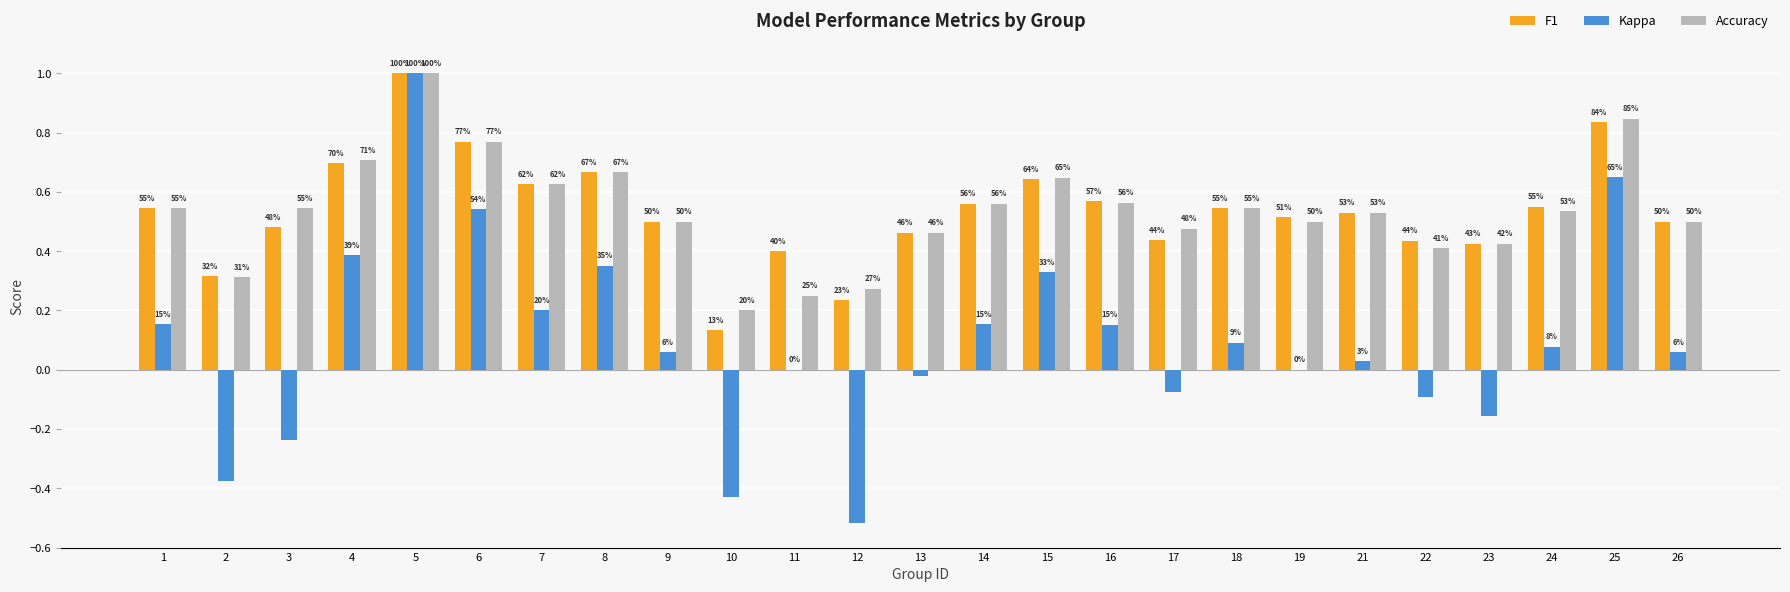

What is the minimum value shown in the chart?

-0.5